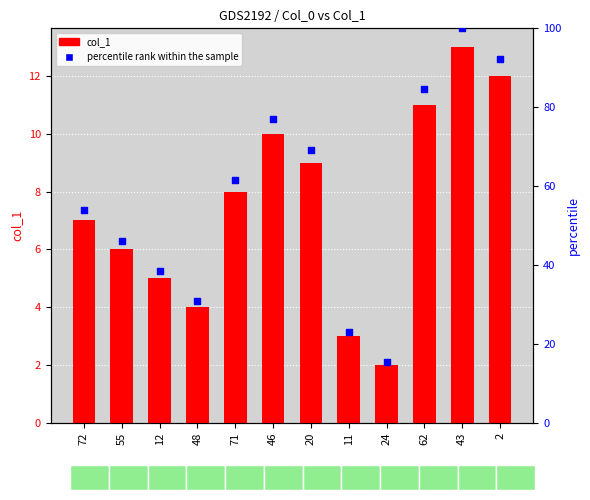

What are all the series names shown in the legend?

col_1, percentile rank within the sample